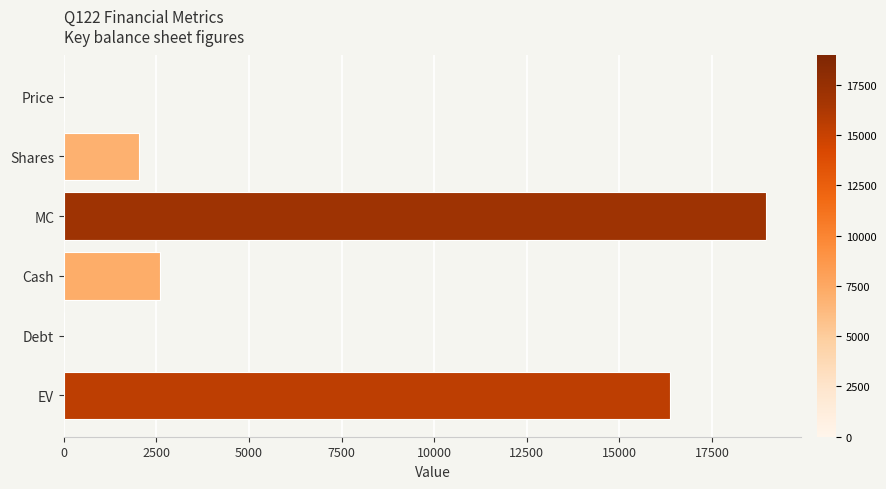

What is the sum of all values?

39955.6